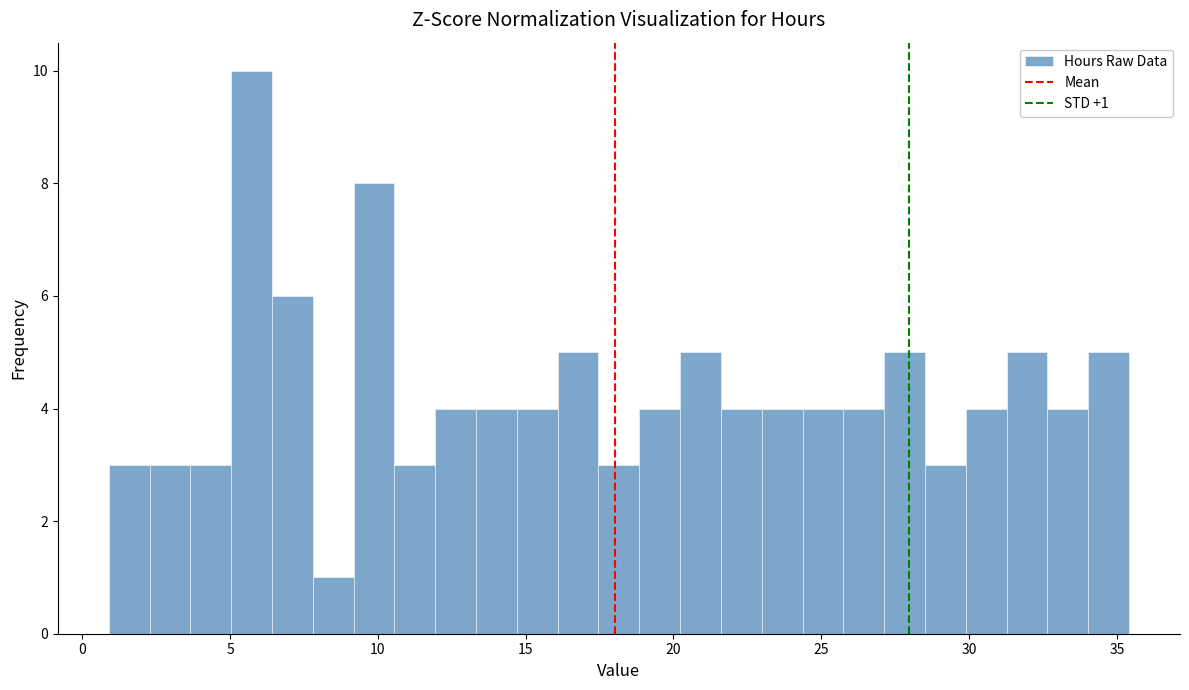

Around what value on the x-axis is the tallest bar? Give the approximate position of its centre, as read against the axis.

5.5